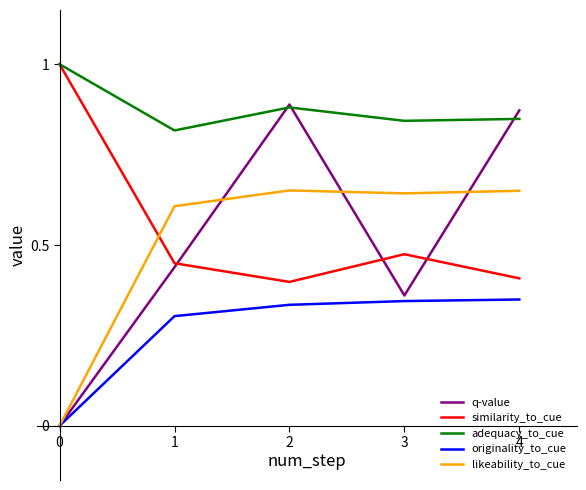

True or false: originality_to_cue and adequacy_to_cue intersect in this chart.

False